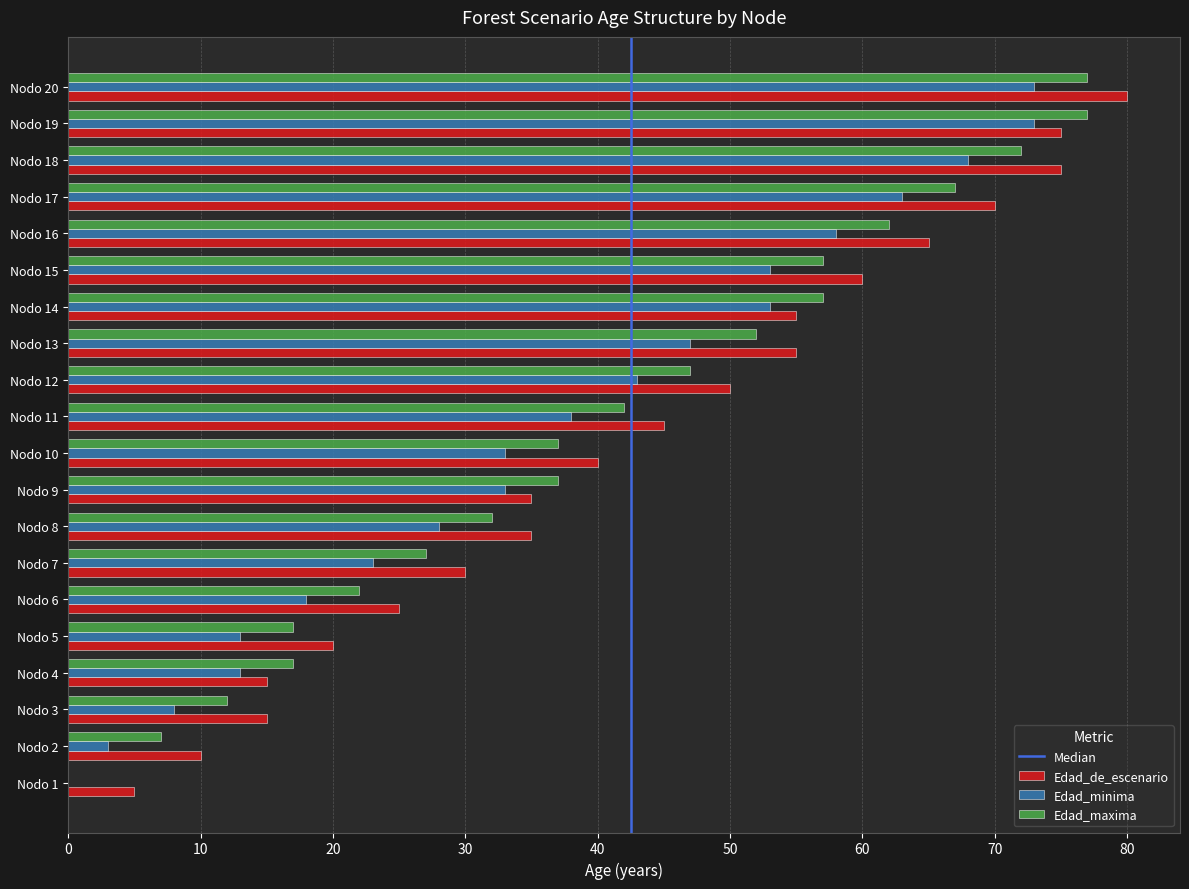

What is the maximum value for Edad_minima?

73